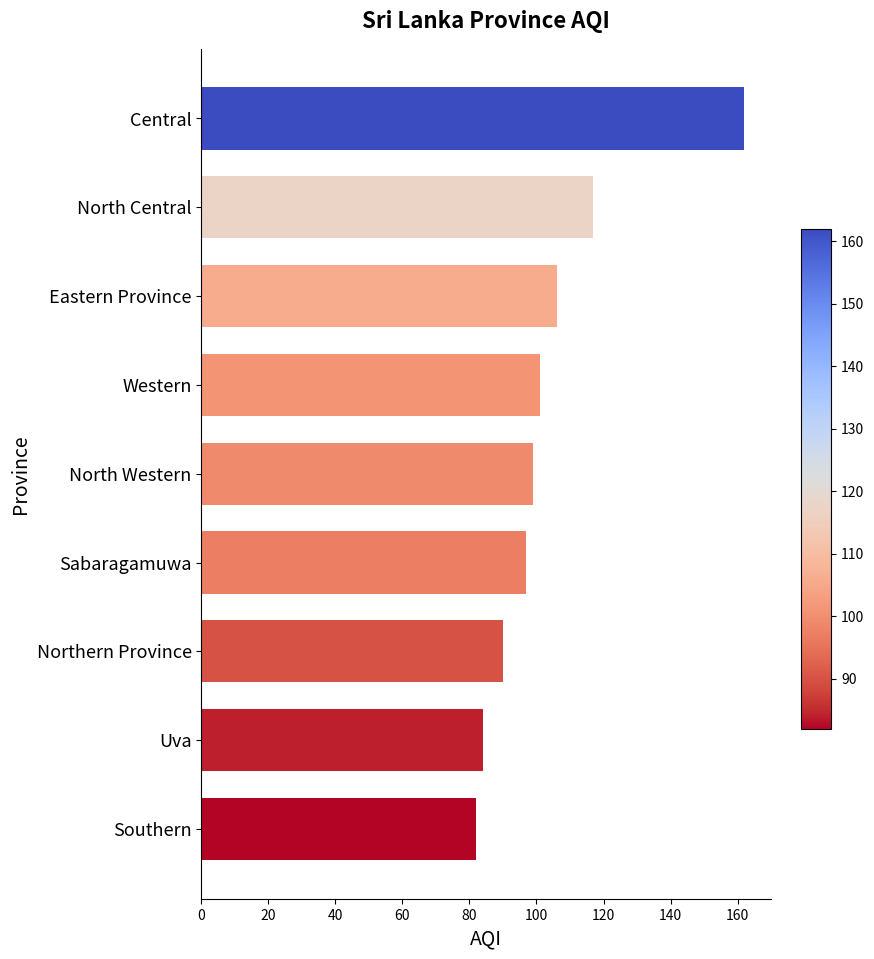

Which has a higher value, Sabaragamuwa or Western?

Western